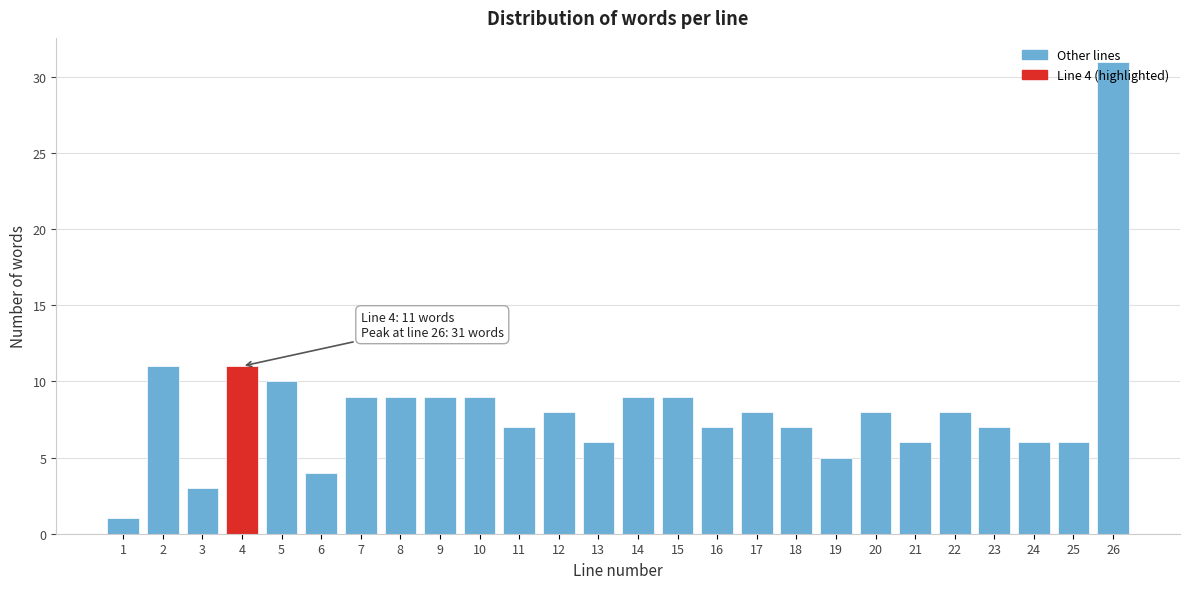

What is the difference between the maximum and minimum values?

30